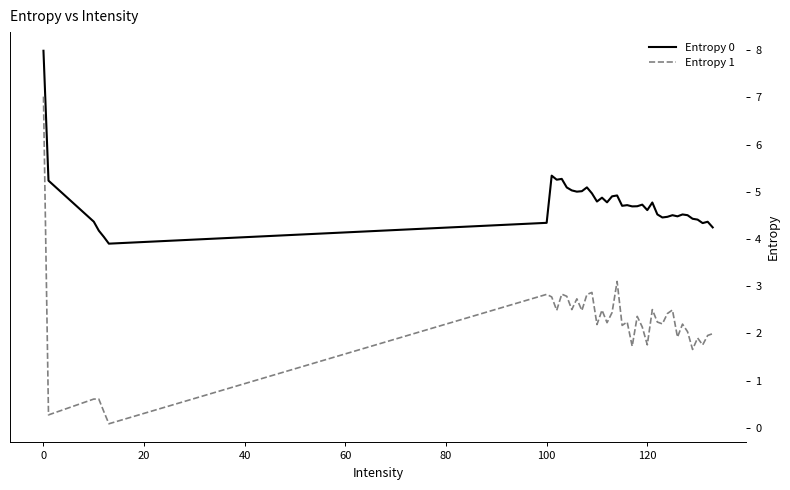

True or false: Entropy 0 and Entropy 1 cross at least once.

False